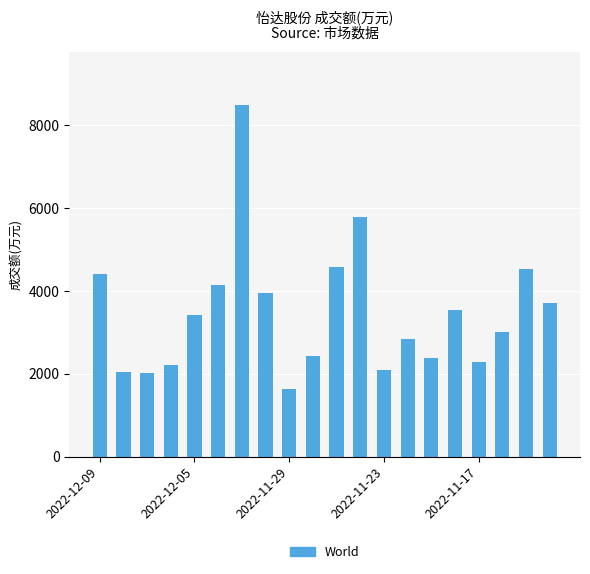

How many values are below 3412?

10